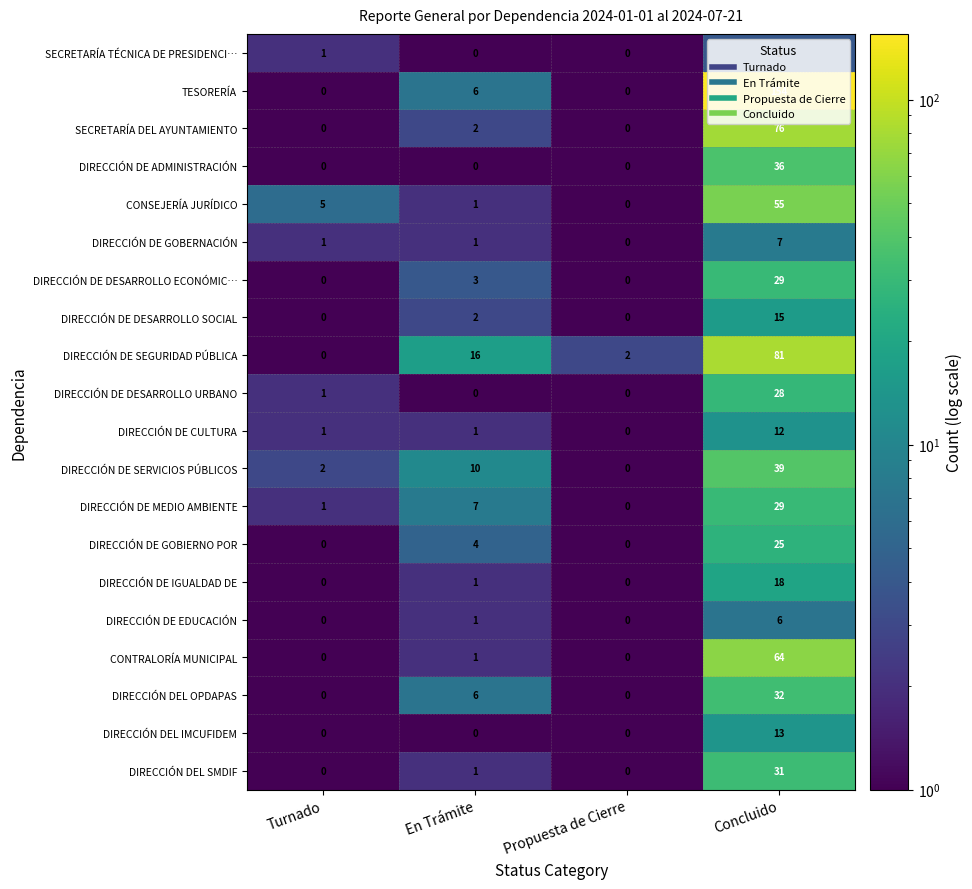

What is the sum of all CONSEJERÍA JURÍDICO values?

61